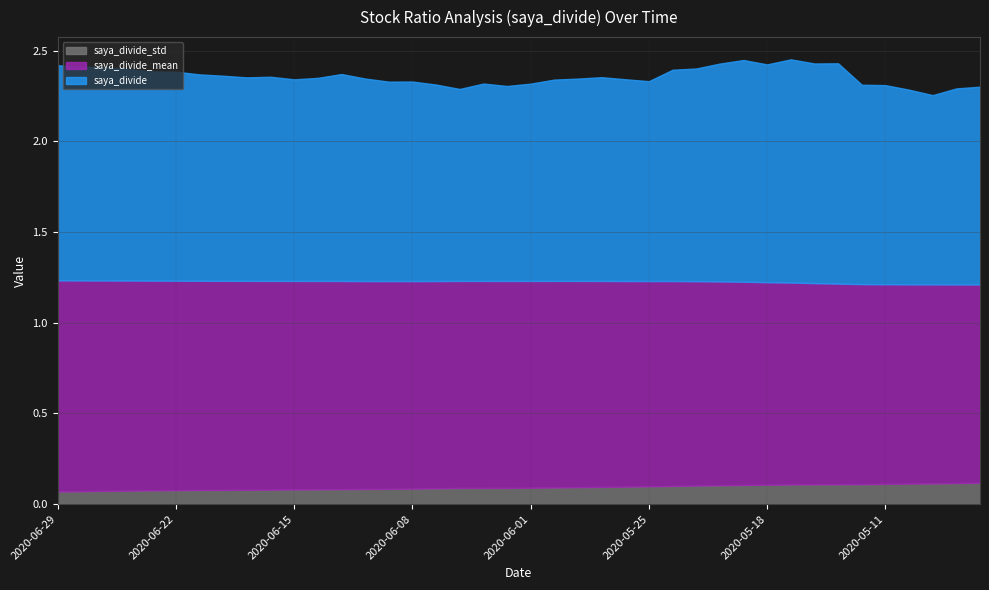

Rank the series by their maximum value, from lowest to highest.

saya_divide_std, saya_divide_mean, saya_divide